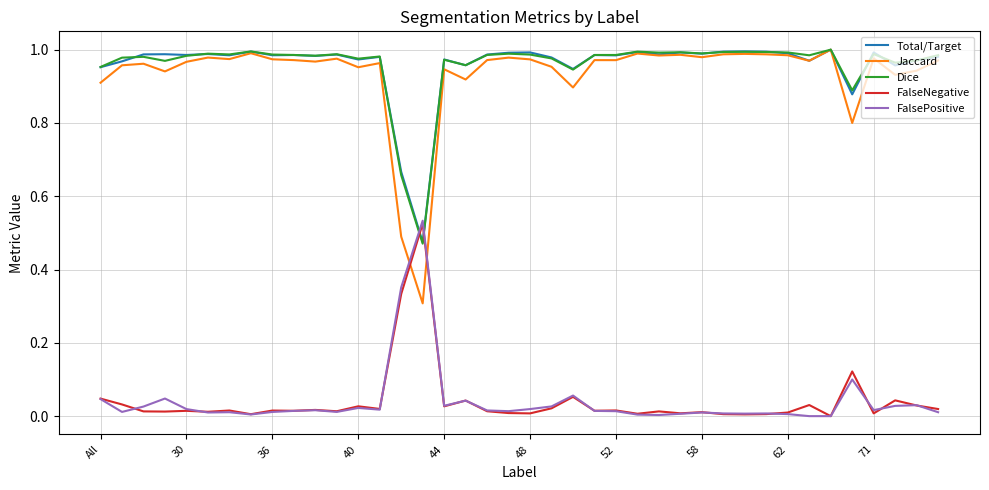

True or false: FalsePositive and Total/Target cross at least once.

True